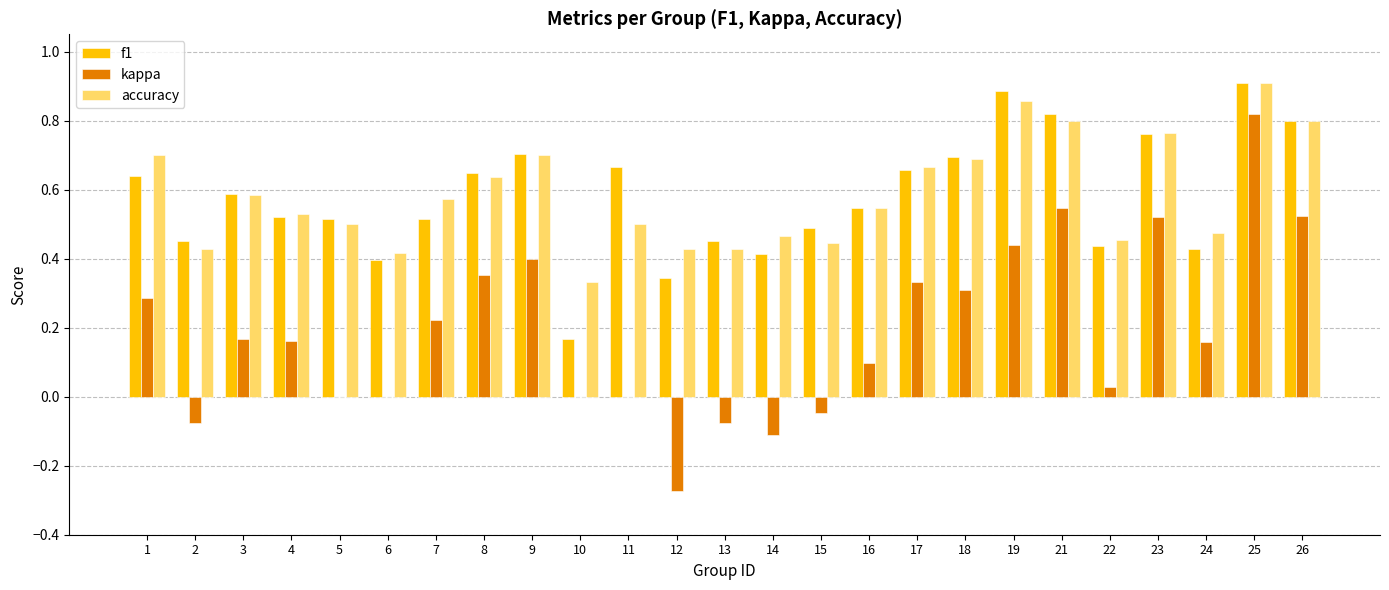

At which category is the sum across all series the highest?

25